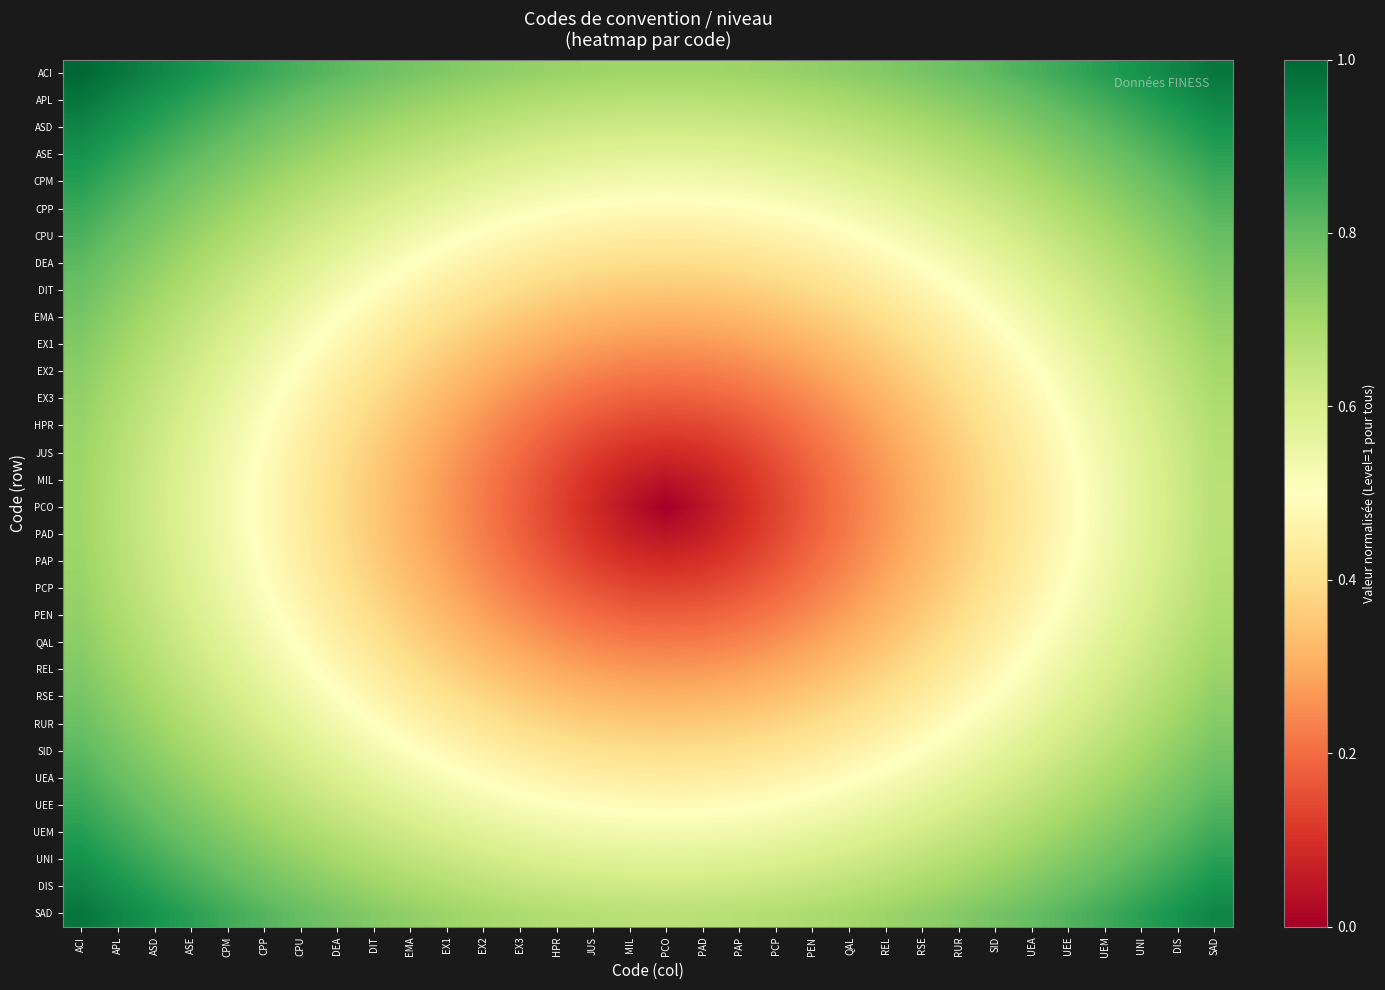

At which category is the sum across all series the highest?

ACI